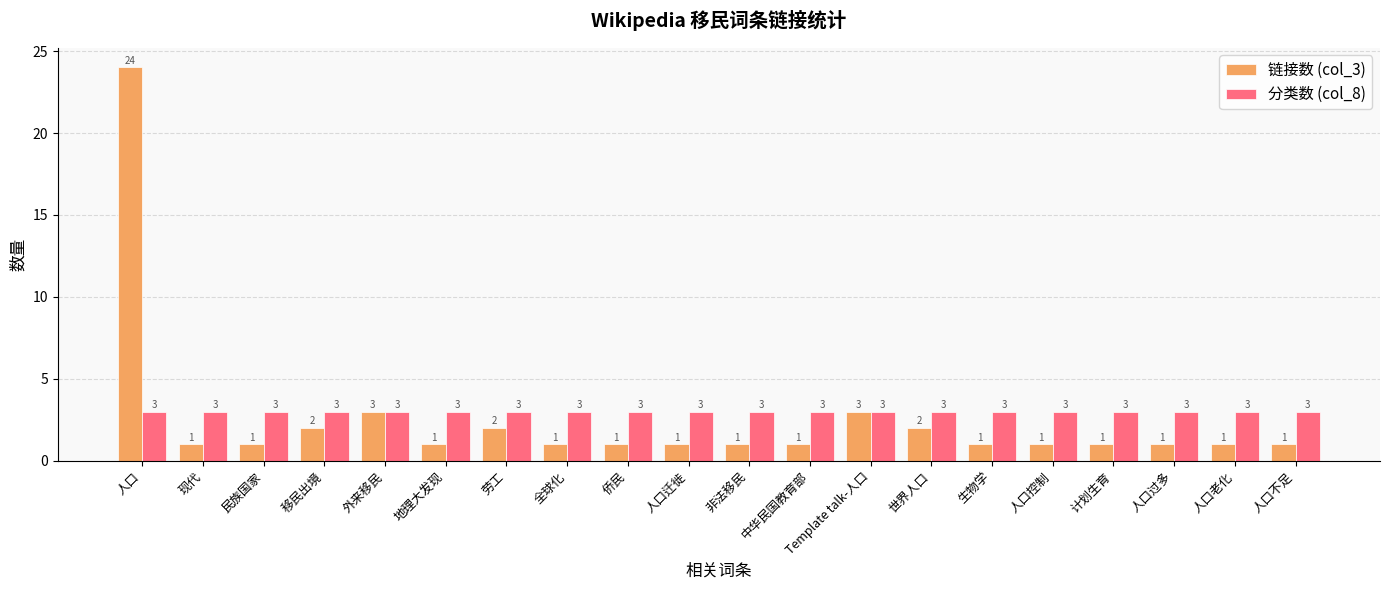

What is the label of the 8th bar from the left?

全球化